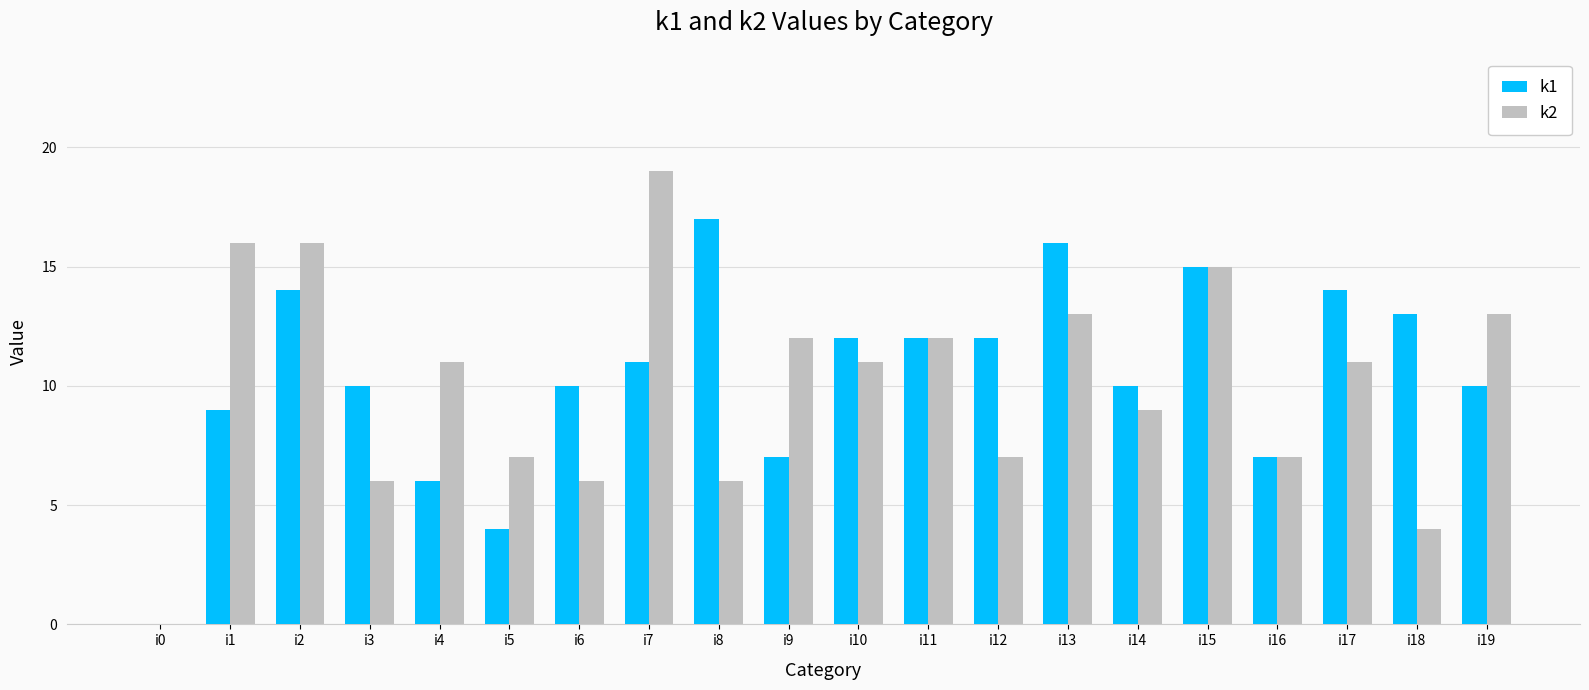

At which label does k1 reach its peak?

i8